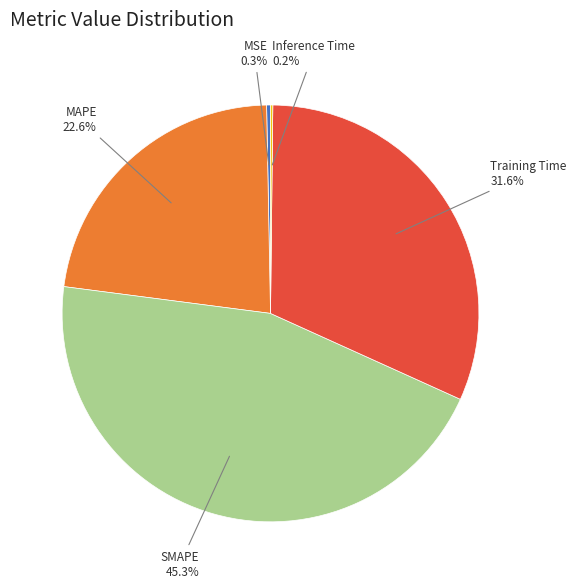

Does any single category account for the majority?

No